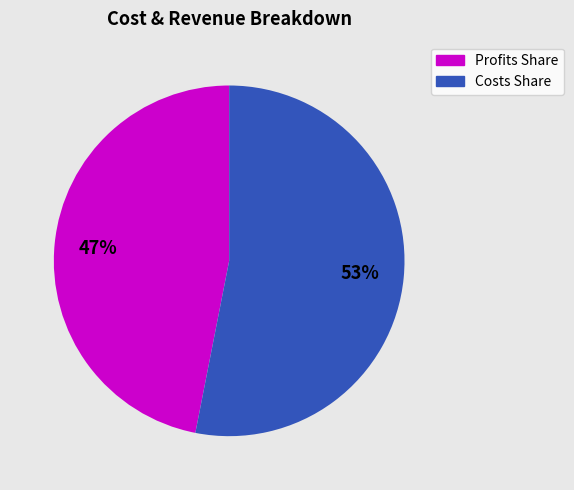

To the nearest percent, what is the average slice percentage?

50%